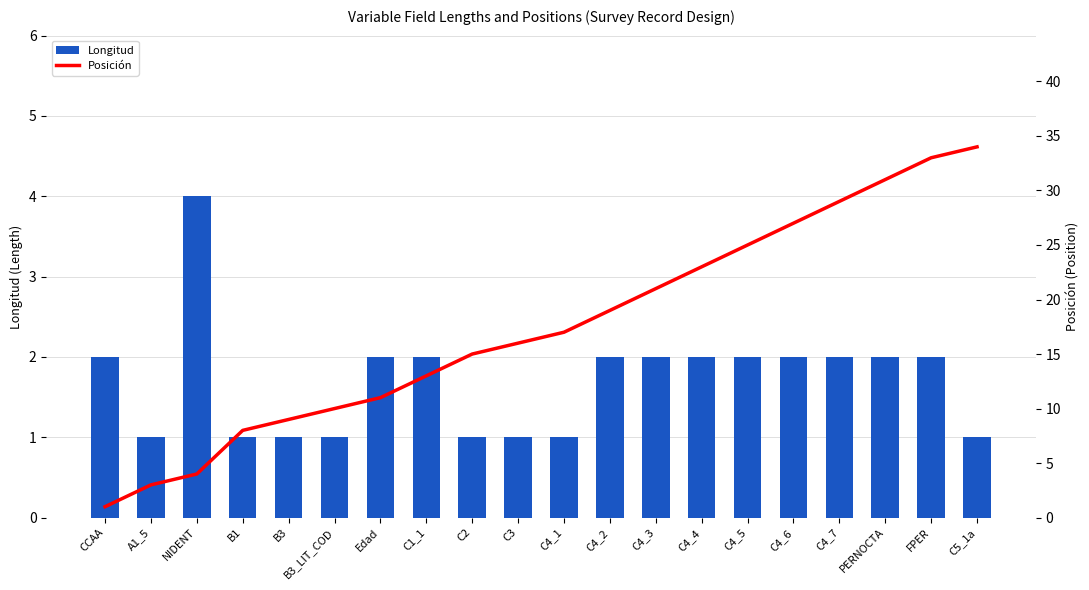

At which category is the sum across all series the highest?

FPER